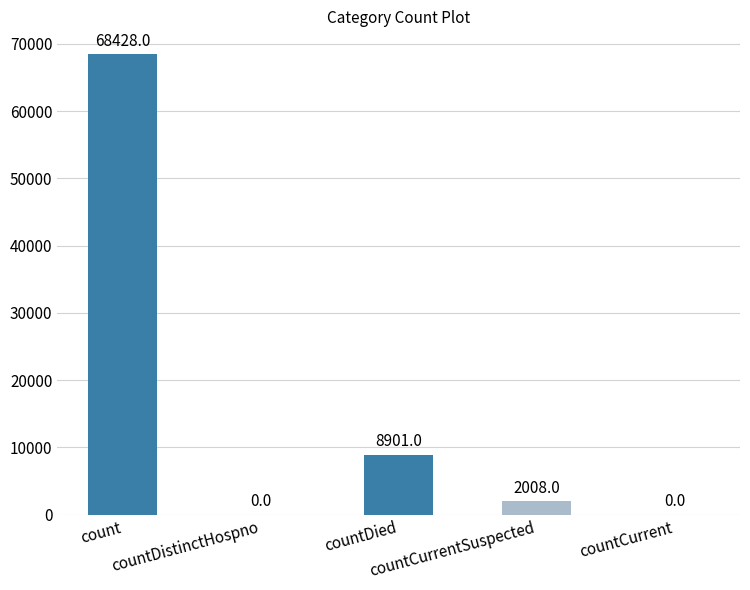

The value at countCurrent is -42142. True or false?

False